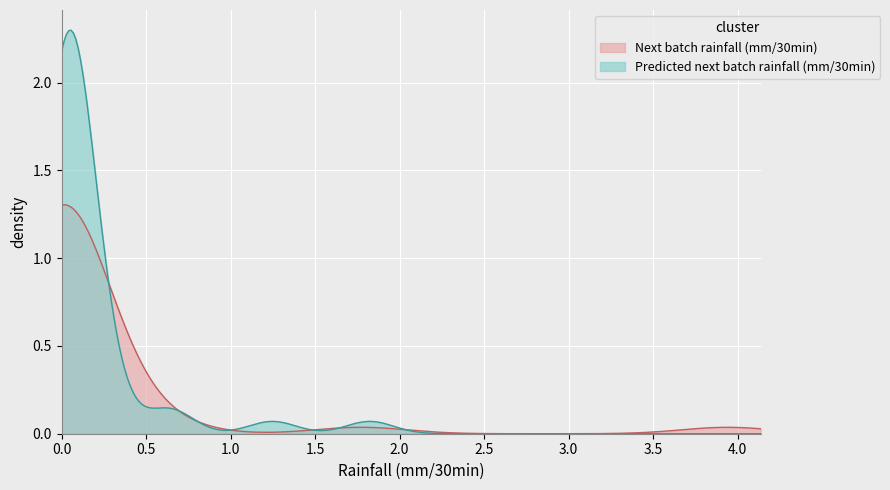

How many series are shown in this chart?

2